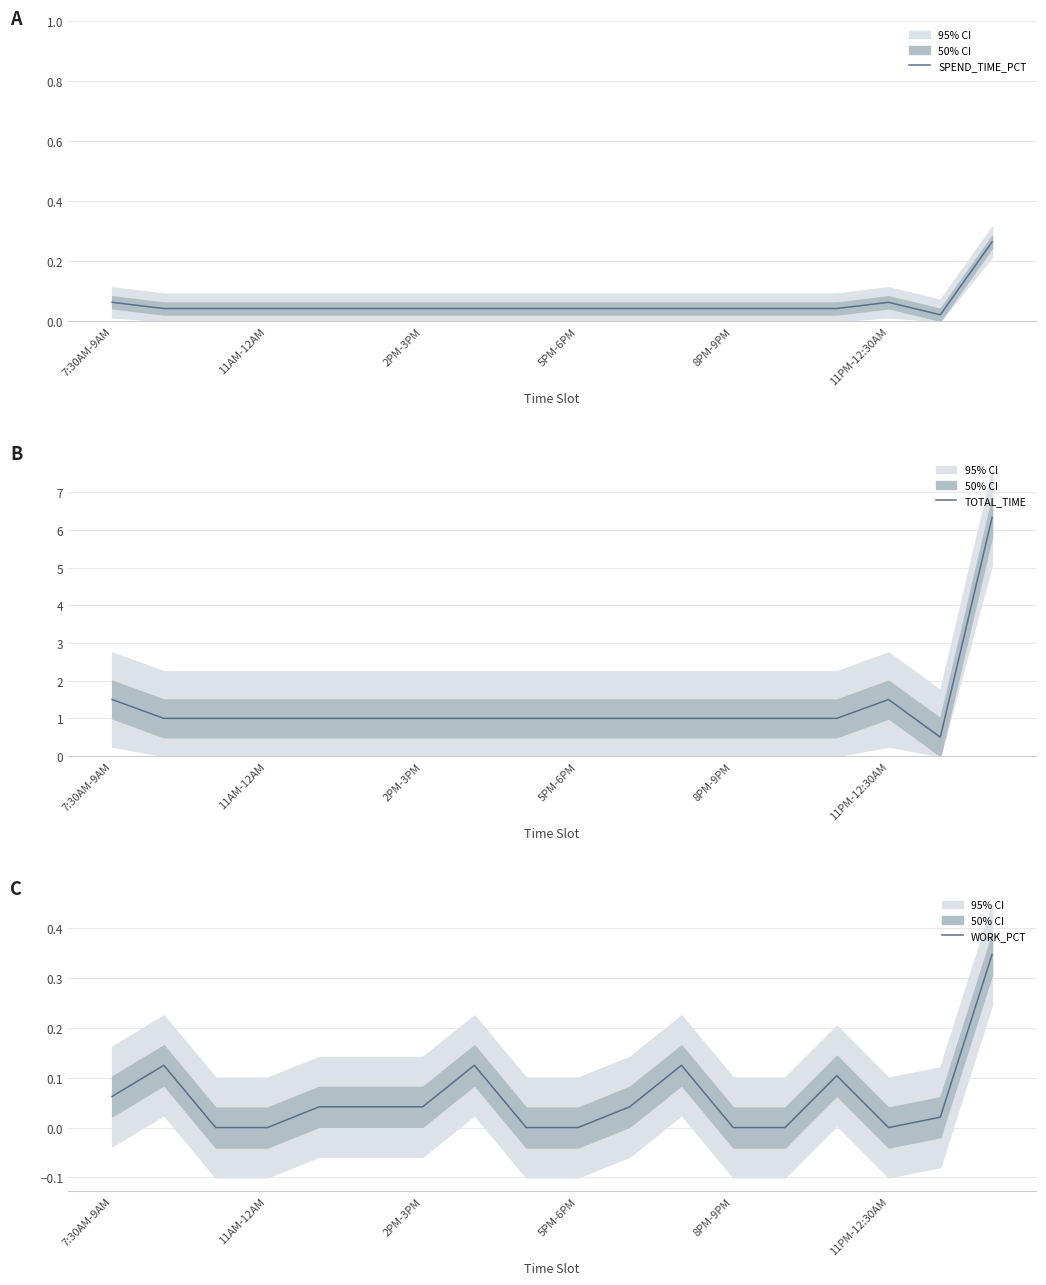

Does the chart display data point markers on the line(s)?

No